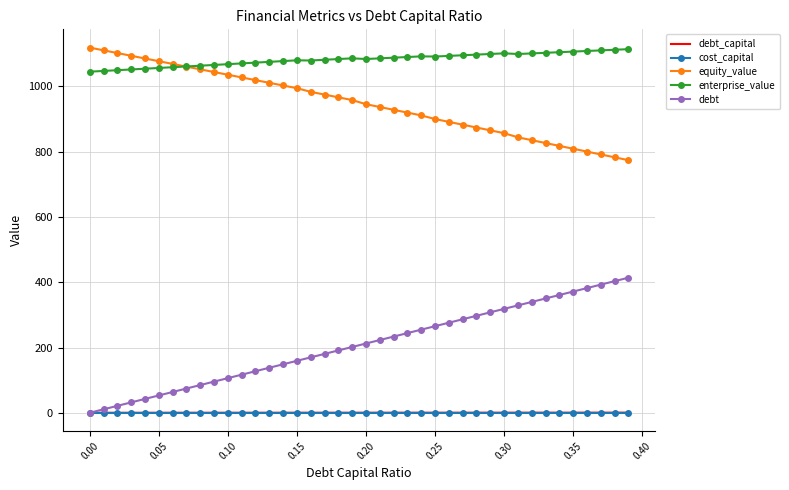

Which series has the largest total across all categories?

enterprise_value